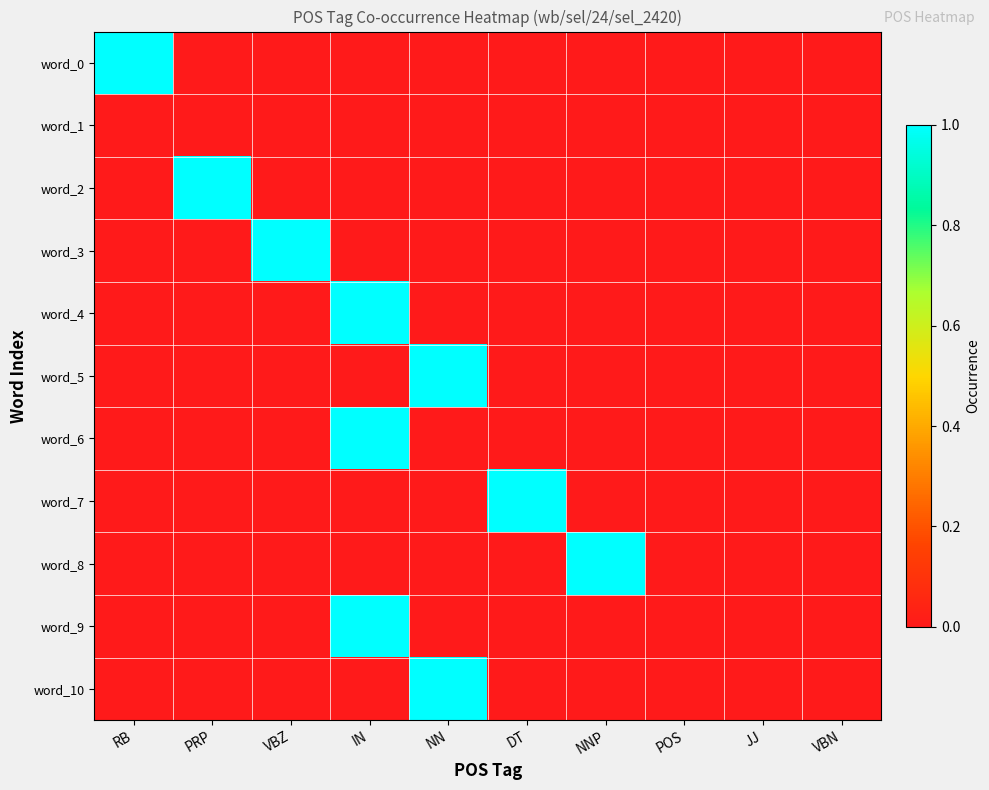

Between JJ and PRP, which is larger?

JJ